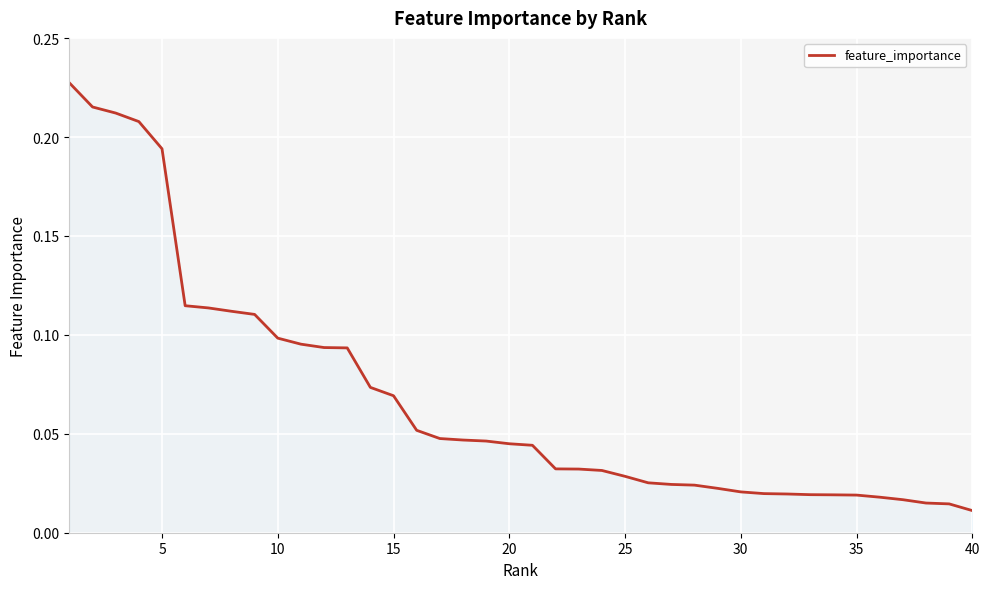

Reading left to right, list all the values displayed in this chart.

0.2	0.2	0.2	0.2	0.2	0.1	0.1	0.1	0.1	0.1	0.1	0.1	0.1	0.1	0.1	0.1	0.0	0.0	0.0	0.0	0.0	0.0	0.0	0.0	0.0	0.0	0.0	0.0	0.0	0.0	0.0	0.0	0.0	0.0	0.0	0.0	0.0	0.0	0.0	0.0